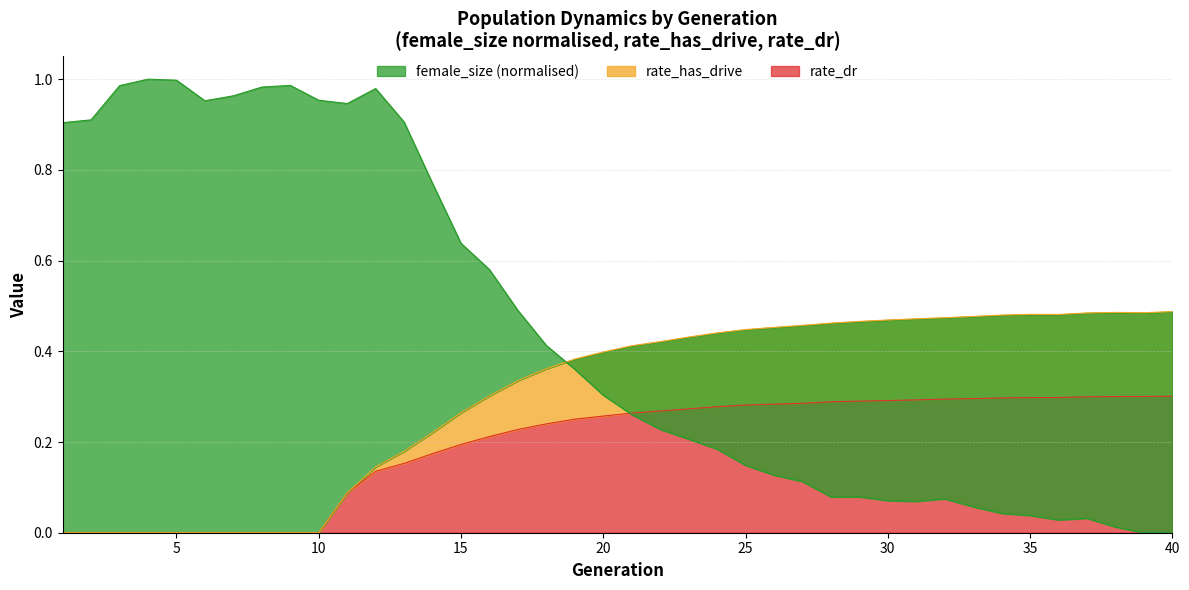

How many distinct data groups are displayed?

3